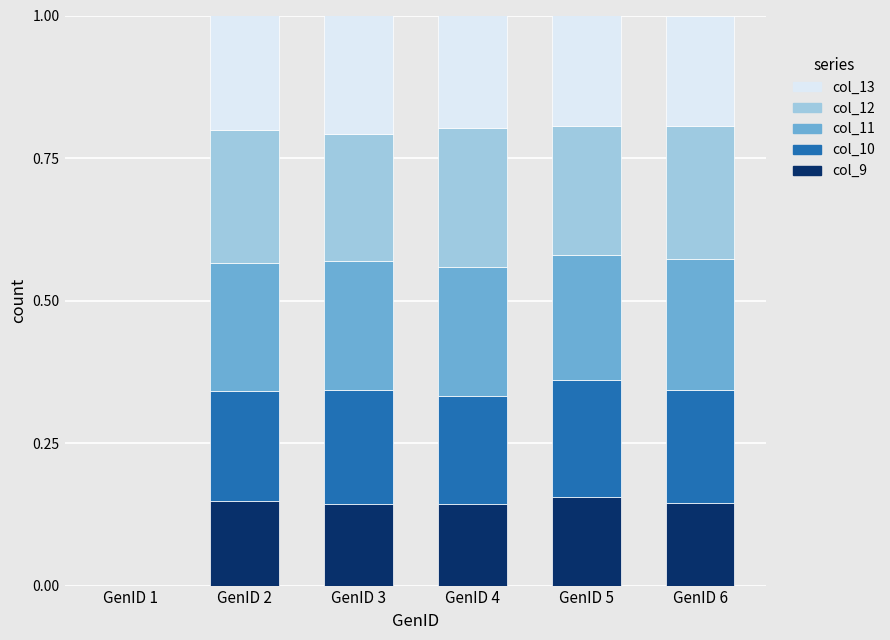

What is the total value across all series at GenID 3?

1.0